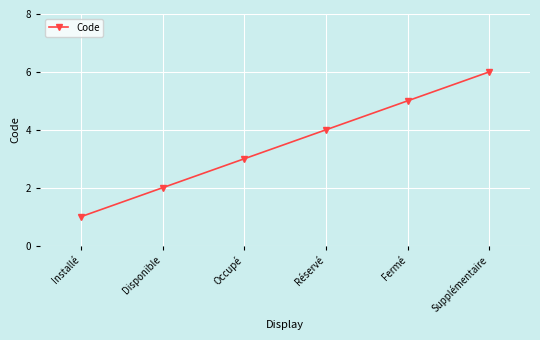

Between Supplémentaire and Réservé, which is larger?

Supplémentaire